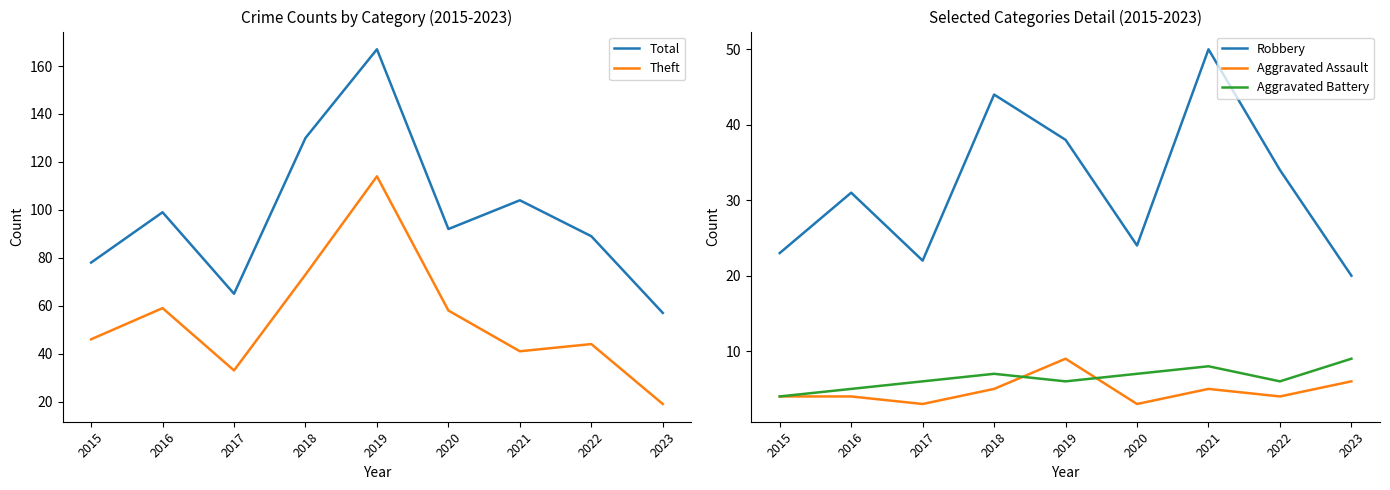

At how many categories does at least one series exceed 54?

9